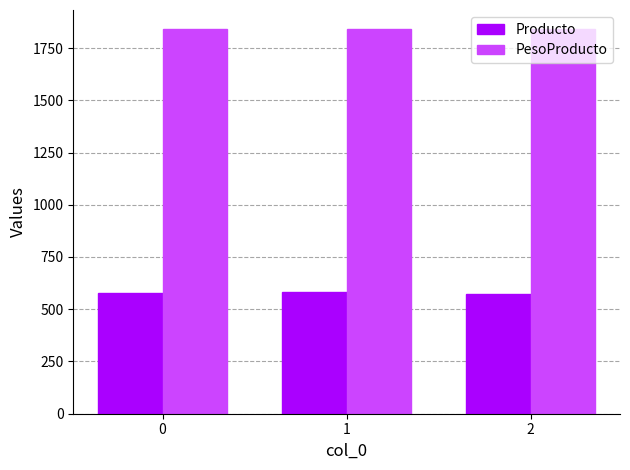

What is the value of the Producto bar at the 1st from the left?

580